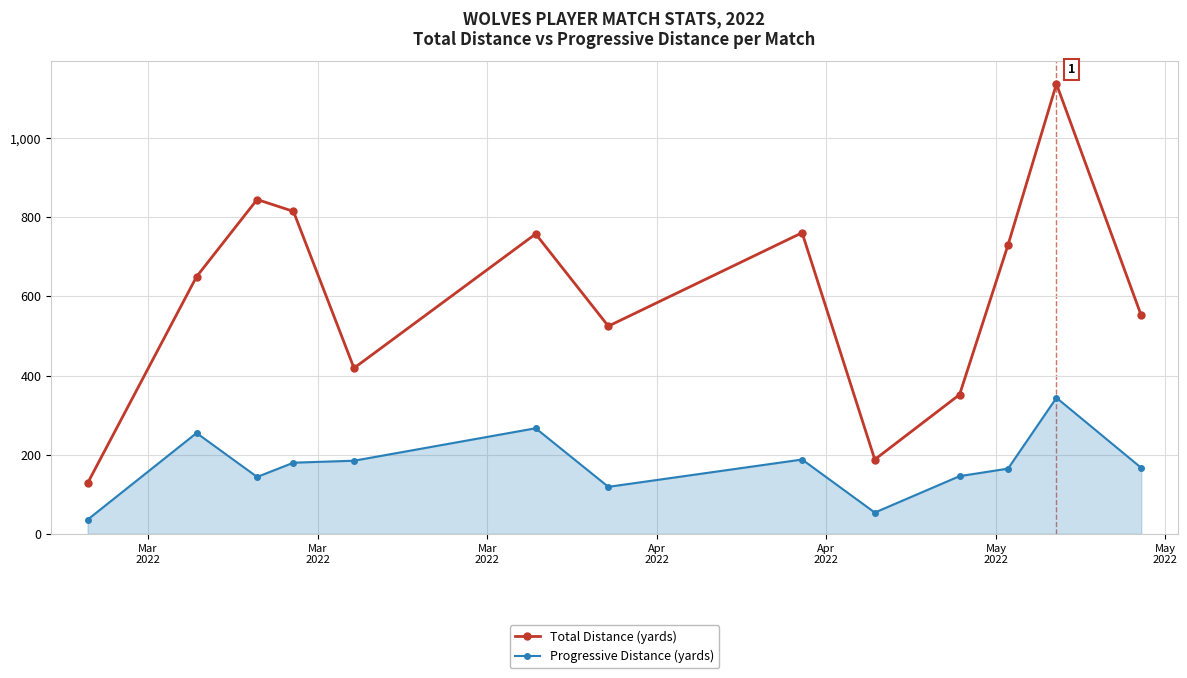

How many lines are shown in the chart?

2